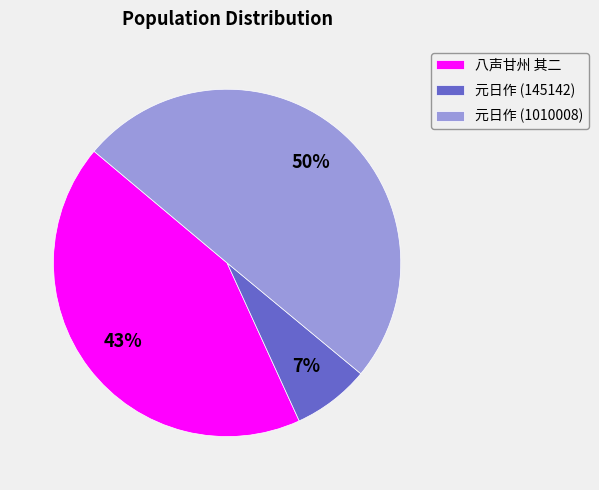

Approximately how many times larger is the value at 元日作 (1010008) compared to 八声甘州 其二?

1.2